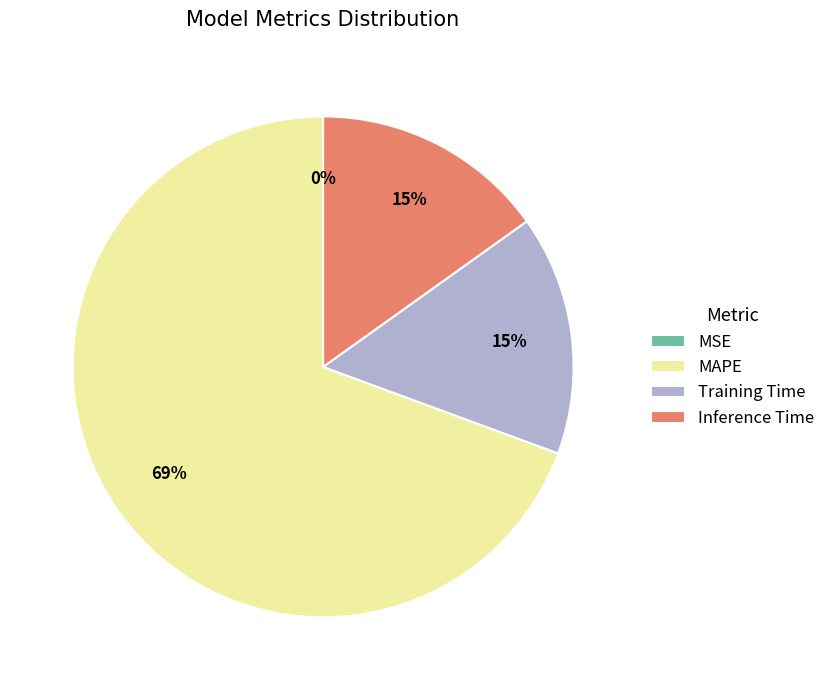

Which category has the biggest portion of the pie?

MAPE